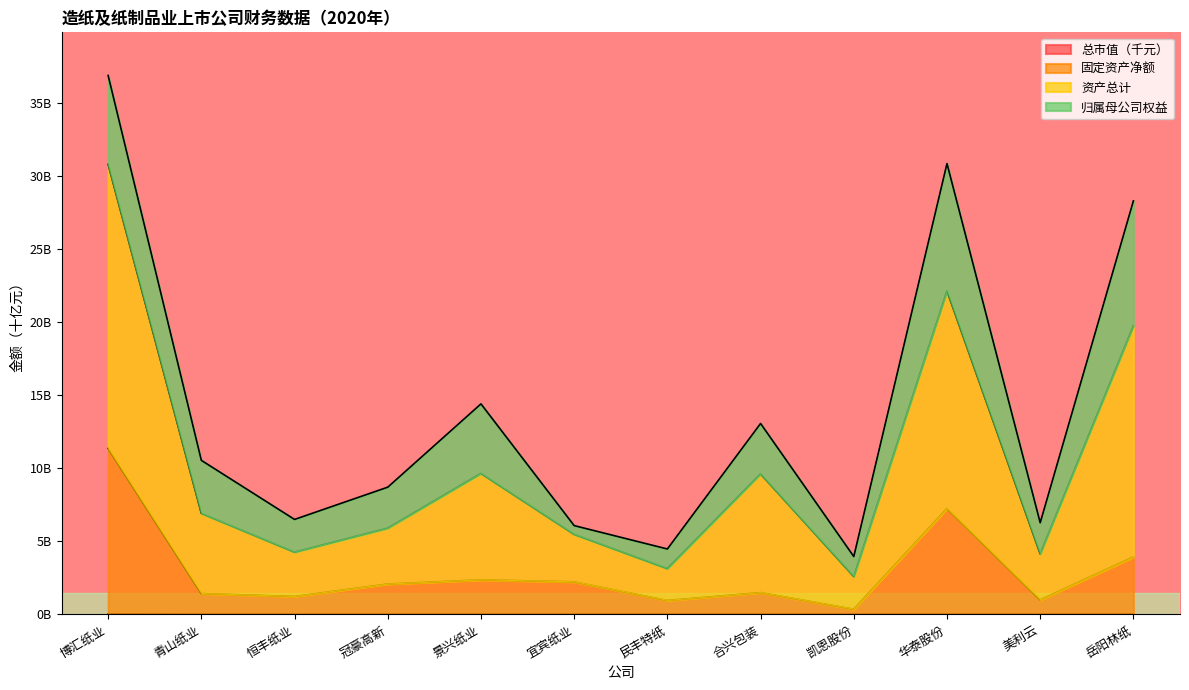

Rank the categories by 总市值（千元） value from highest to lowest.

博汇纸业, 岳阳林纸, 华泰股份, 冠豪高新, 合兴包装, 青山纸业, 景兴纸业, 美利云, 凯恩股份, 恒丰纸业, 民丰特纸, 宜宾纸业